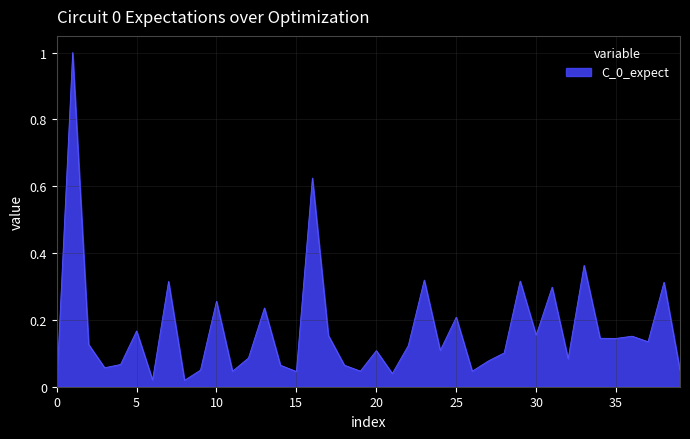

What is the difference between the maximum and minimum values?

1.0